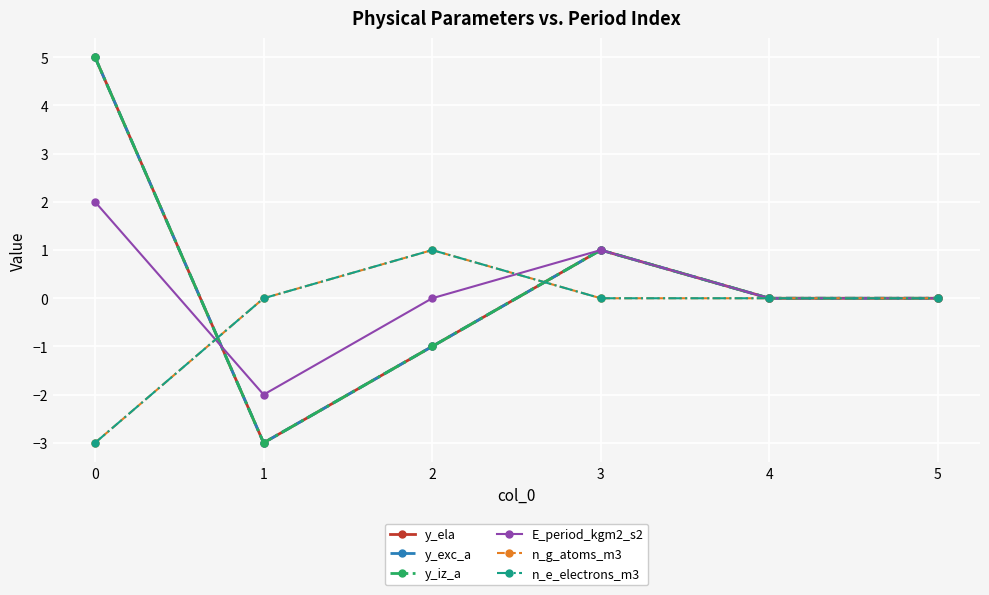

What is the minimum value for n_e_electrons_m3?

-3